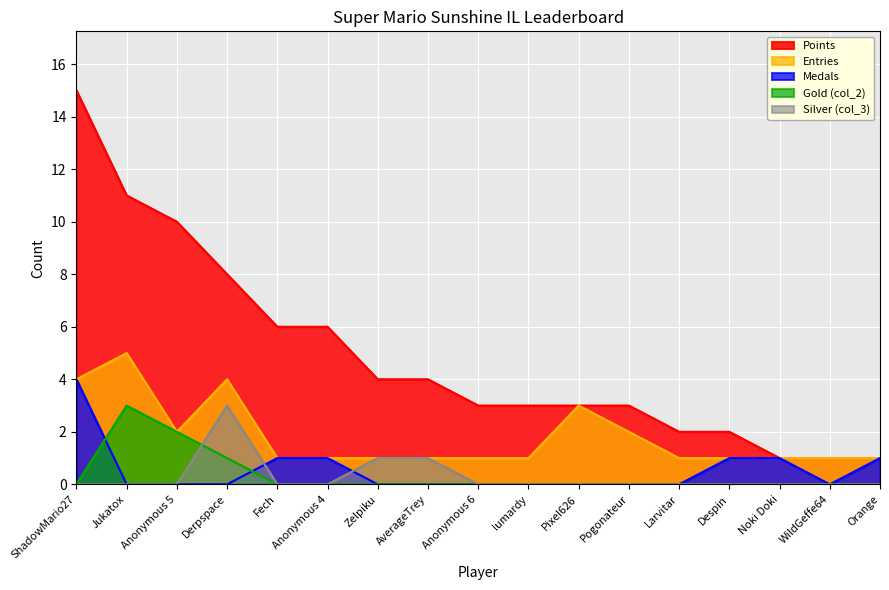

Reading right to left, what are all the values shown in this chart?

Points: 1	1	1	2	2	3	3	3	3	4	4	6	6	8	10	11	15
Medals: 1	0	1	1	0	0	0	0	0	0	0	1	1	0	0	0	4
Entries: 1	1	1	1	1	2	3	1	1	1	1	1	1	4	2	5	4
Gold (col_2): 0	0	0	0	0	0	0	0	0	0	0	0	0	1	2	3	0
Silver (col_3): 0	0	0	0	0	0	0	0	0	1	1	0	0	3	0	0	0